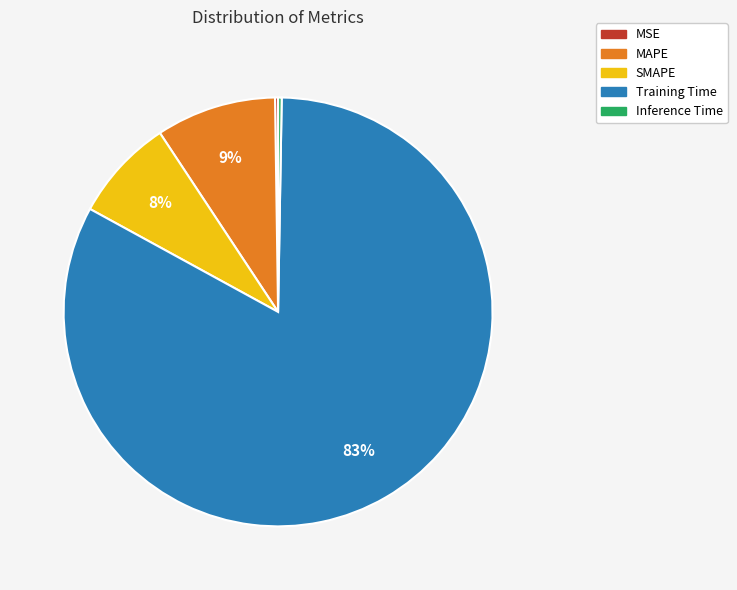

True or false: MAPE accounts for 9% of the total.

True